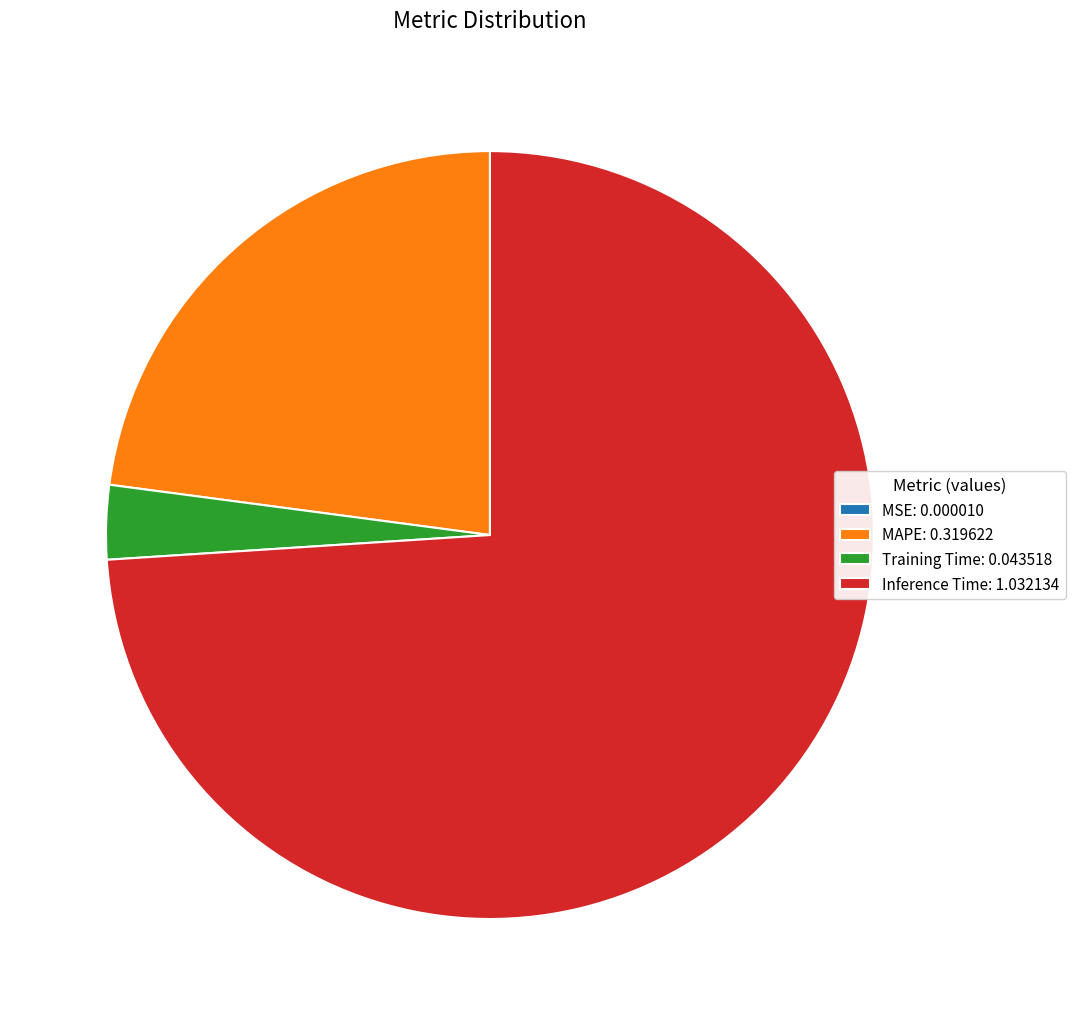

True or false: MAPE: 0.319622 accounts for 18% of the total.

False